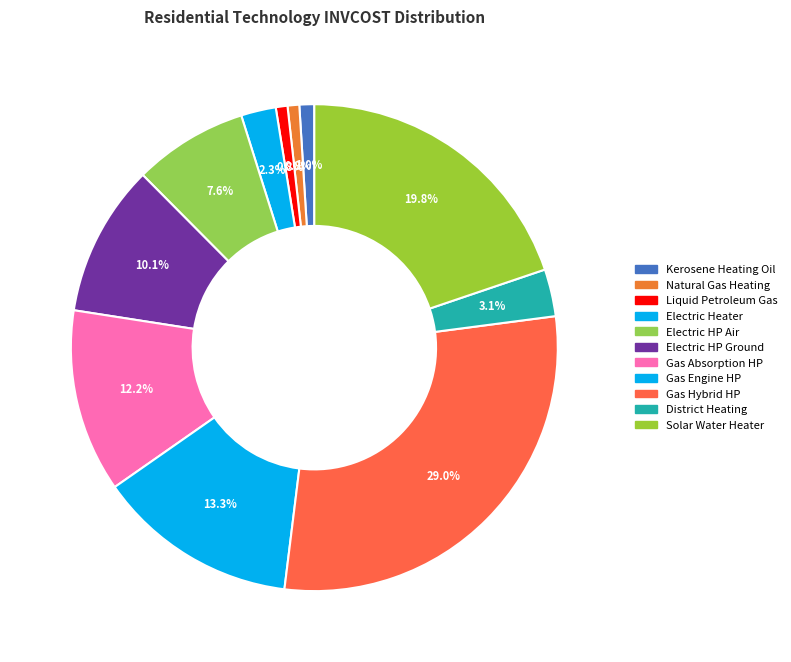

How many segments does this pie chart have?

11